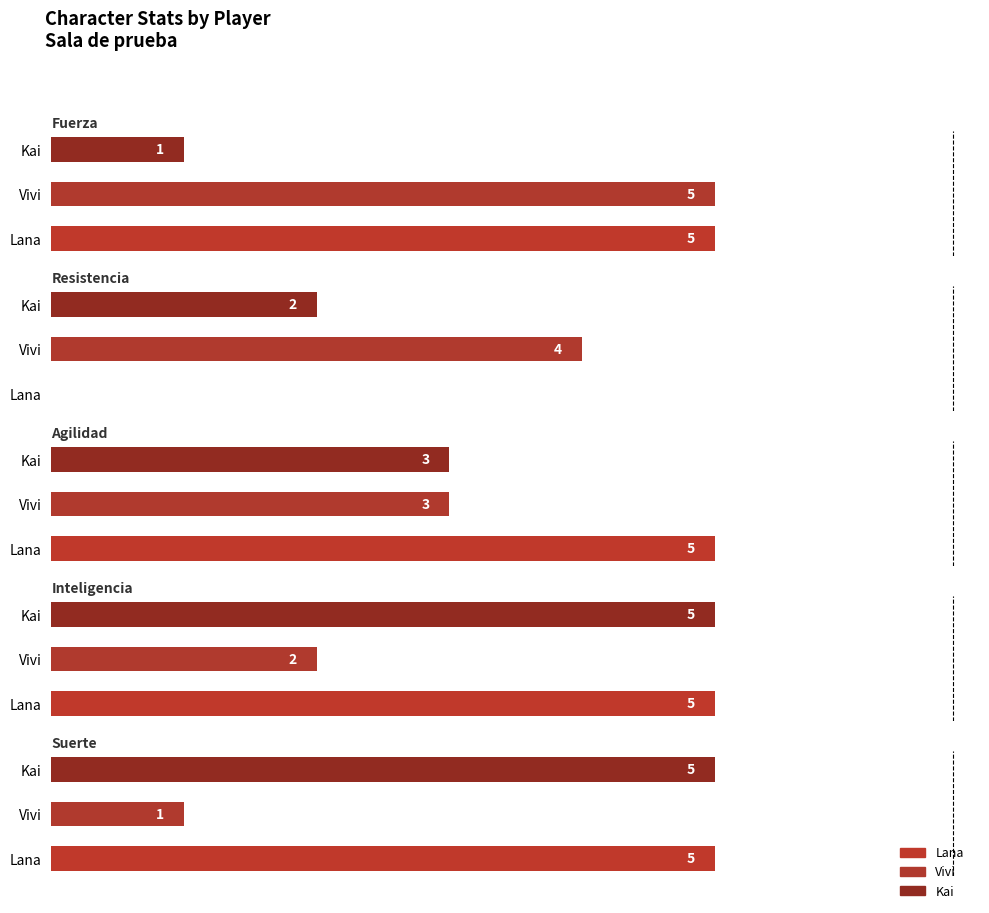

Are the bars grouped side by side (vs. stacked)?

Yes